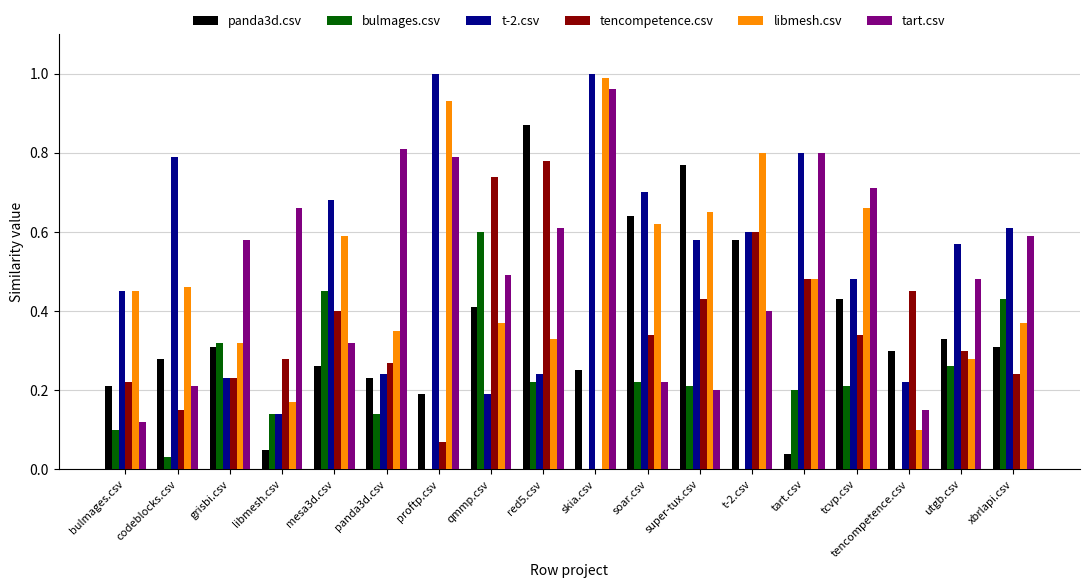

What is the sum of the tart.csv values at tcvp.csv and skia.csv?

1.7